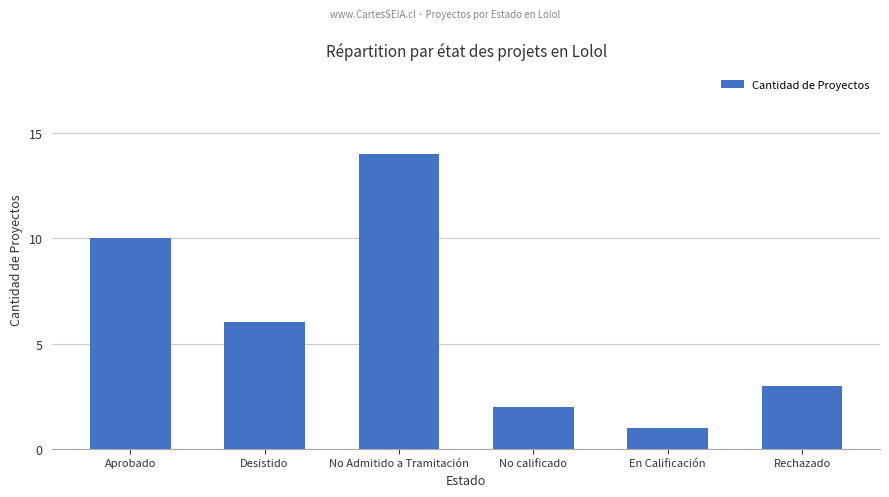

What is the value of the 6th bar from the left?

3